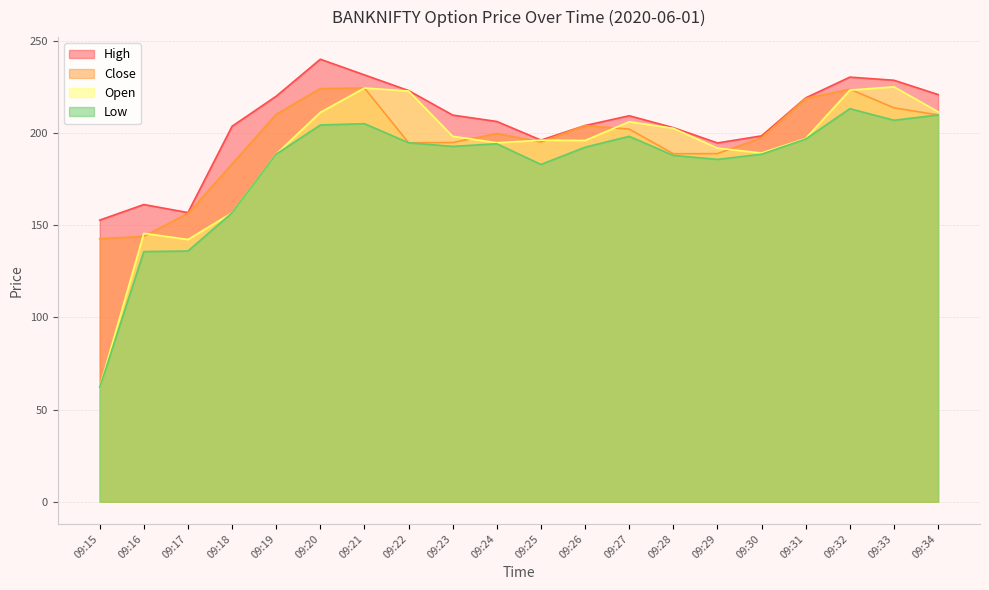

What is the average value of the Close series?

195.8